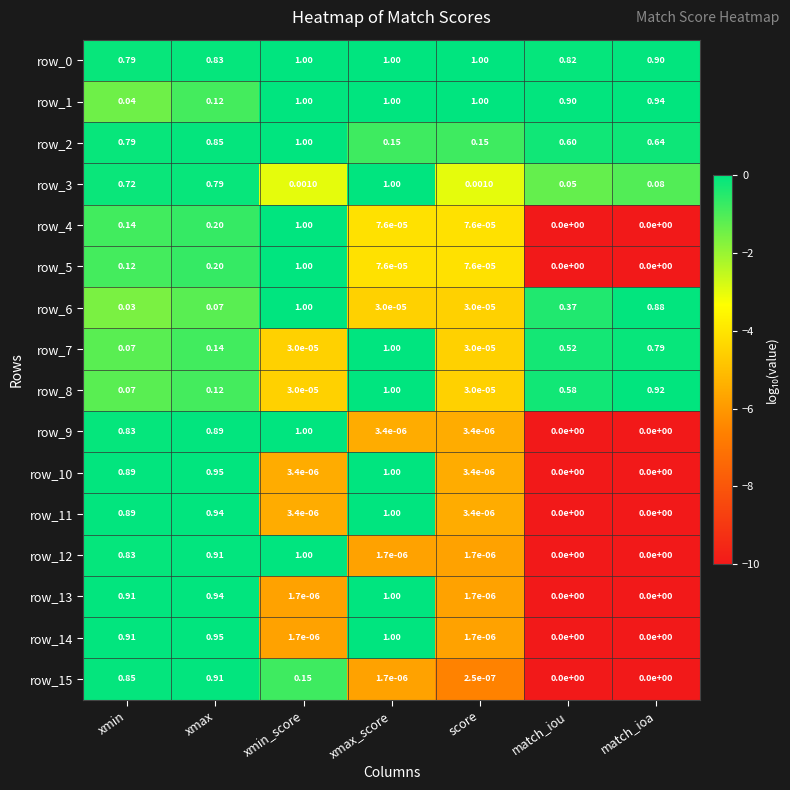

Rank the categories by row_8 value from lowest to highest.

xmin_score, score, xmin, xmax, match_iou, match_ioa, xmax_score